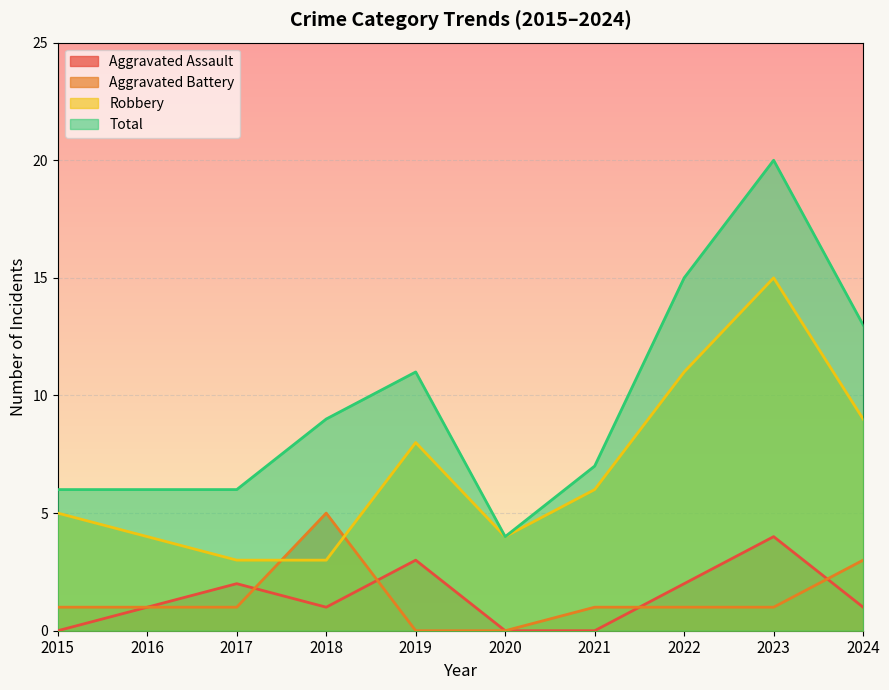

What are all the series names shown in the legend?

Aggravated Assault, Aggravated Battery, Robbery, Total